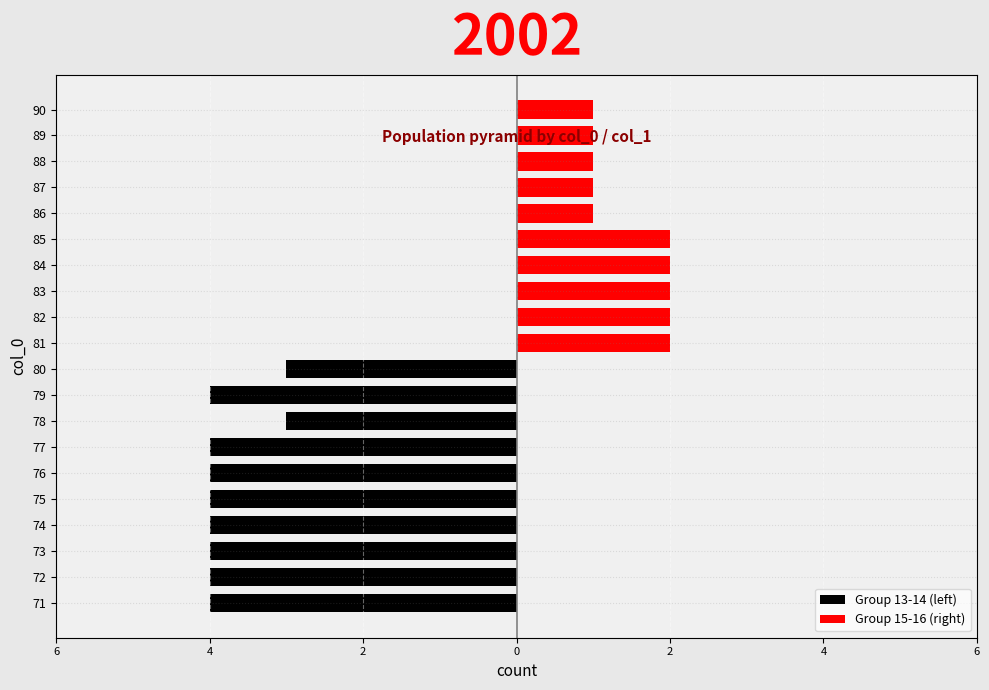

What is the difference between the highest and lowest values at 2?

6